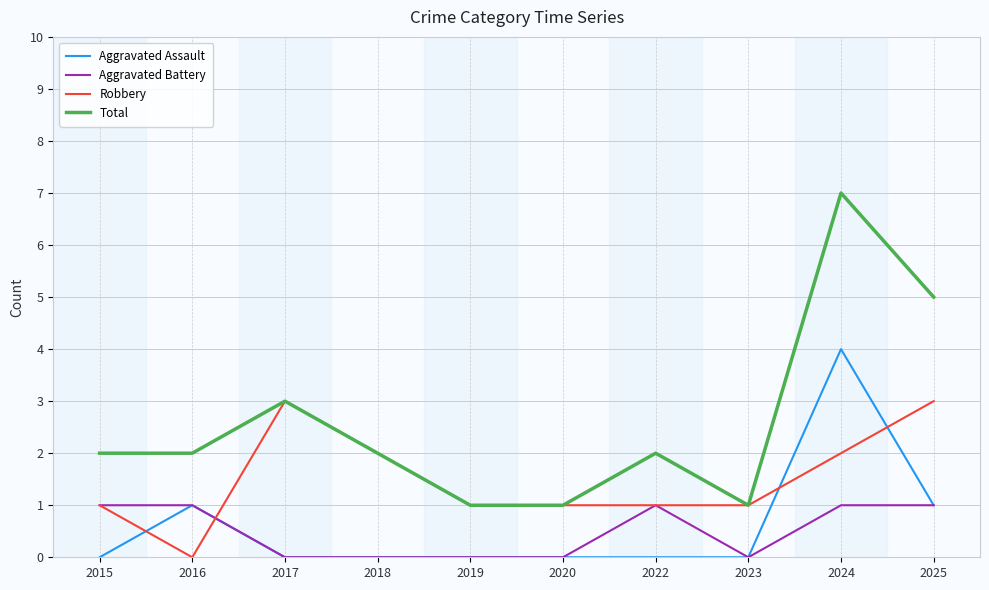

Which series has the largest range (max minus min)?

Total